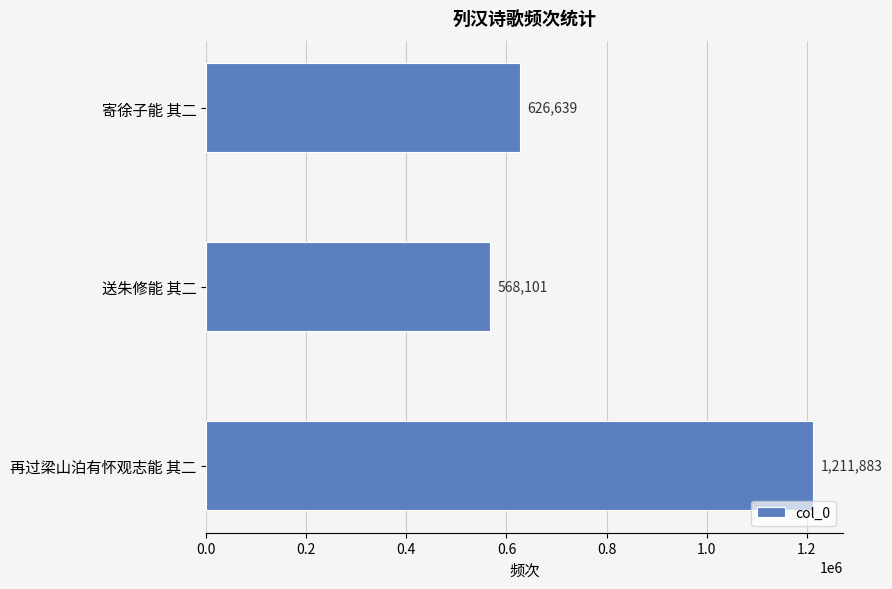

The value at 寄徐子能 其二 is 275848. True or false?

False